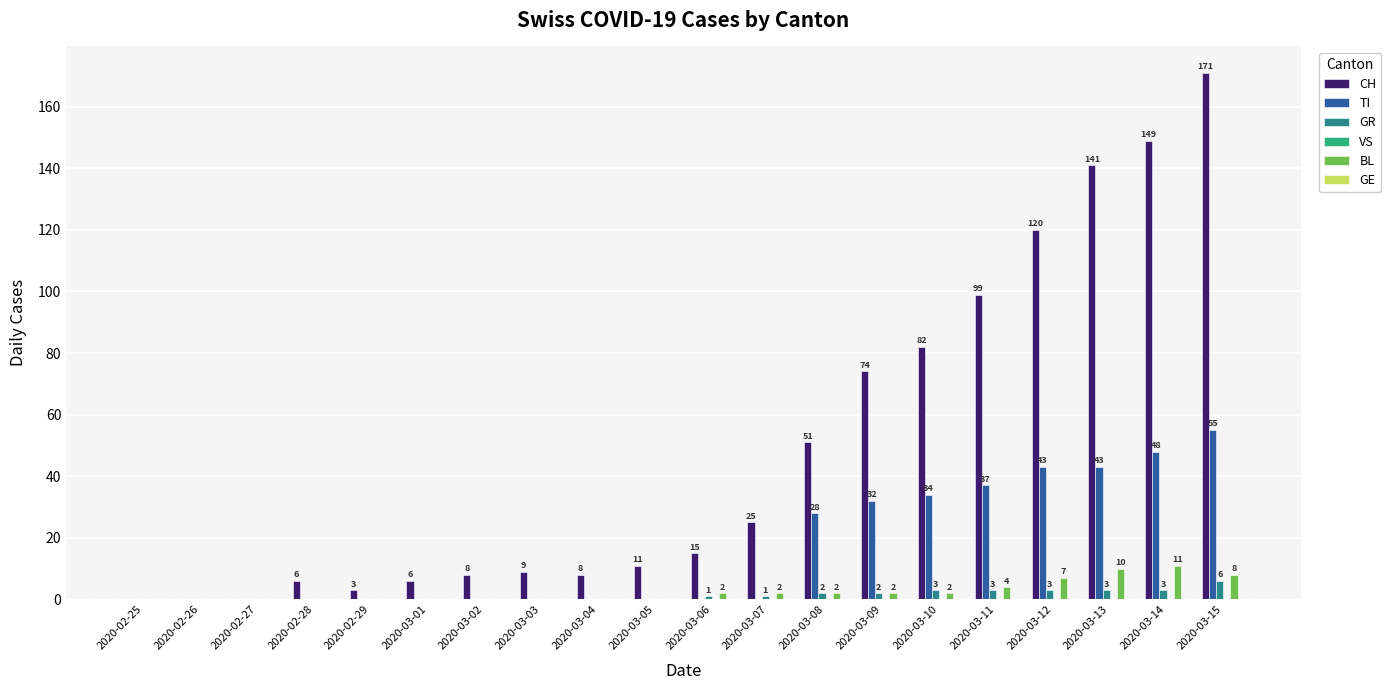

Read the GR value at 2020-03-06.

1